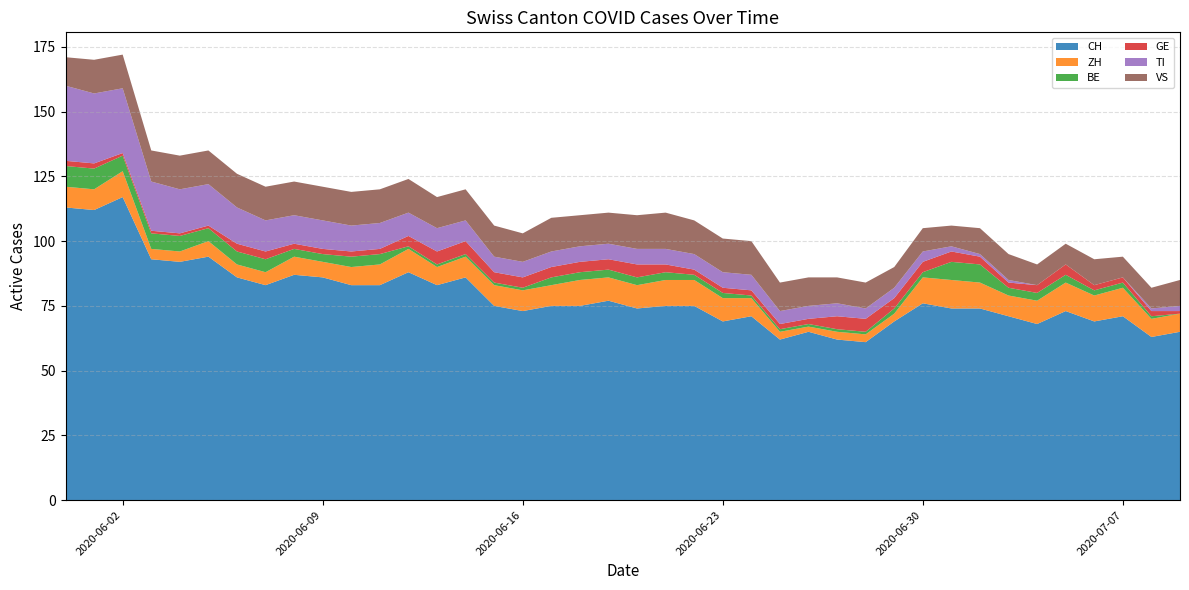

Reading left to right, what are all the values shown in this chart?

CH: 2020-05-31=113	2020-06-01=112	2020-06-02=117	2020-06-03=93	2020-06-04=92	2020-06-05=94	2020-06-06=86	2020-06-07=83	2020-06-08=87	2020-06-09=86	2020-06-10=83	2020-06-11=83	2020-06-12=88	2020-06-13=83	2020-06-14=86	2020-06-15=75	2020-06-16=73	2020-06-17=75	2020-06-18=75	2020-06-19=77	2020-06-20=74	2020-06-21=75	2020-06-22=75	2020-06-23=69	2020-06-24=71	2020-06-25=62	2020-06-26=65	2020-06-27=62	2020-06-28=61	2020-06-29=69	2020-06-30=76	2020-07-01=74	2020-07-02=74	2020-07-03=71	2020-07-04=68	2020-07-05=73	2020-07-06=69	2020-07-07=71	2020-07-08=63	2020-07-09=65
ZH: 2020-05-31=8	2020-06-01=8	2020-06-02=10	2020-06-03=4	2020-06-04=4	2020-06-05=6	2020-06-06=5	2020-06-07=5	2020-06-08=7	2020-06-09=6	2020-06-10=7	2020-06-11=8	2020-06-12=9	2020-06-13=7	2020-06-14=8	2020-06-15=8	2020-06-16=8	2020-06-17=8	2020-06-18=10	2020-06-19=9	2020-06-20=9	2020-06-21=10	2020-06-22=10	2020-06-23=9	2020-06-24=7	2020-06-25=3	2020-06-26=2	2020-06-27=3	2020-06-28=3	2020-06-29=3	2020-06-30=10	2020-07-01=11	2020-07-02=10	2020-07-03=8	2020-07-04=9	2020-07-05=11	2020-07-06=10	2020-07-07=11	2020-07-08=7	2020-07-09=7
BE: 2020-05-31=8	2020-06-01=8	2020-06-02=6	2020-06-03=6	2020-06-04=6	2020-06-05=5	2020-06-06=5	2020-06-07=5	2020-06-08=3	2020-06-09=3	2020-06-10=4	2020-06-11=4	2020-06-12=1	2020-06-13=1	2020-06-14=1	2020-06-15=1	2020-06-16=1	2020-06-17=3	2020-06-18=3	2020-06-19=3	2020-06-20=3	2020-06-21=3	2020-06-22=2	2020-06-23=2	2020-06-24=1	2020-06-25=1	2020-06-26=1	2020-06-27=1	2020-06-28=1	2020-06-29=2	2020-06-30=2	2020-07-01=7	2020-07-02=7	2020-07-03=3	2020-07-04=3	2020-07-05=3	2020-07-06=2	2020-07-07=2	2020-07-08=1	2020-07-09=0
GE: 2020-05-31=2	2020-06-01=2	2020-06-02=1	2020-06-03=1	2020-06-04=1	2020-06-05=1	2020-06-06=3	2020-06-07=3	2020-06-08=2	2020-06-09=2	2020-06-10=2	2020-06-11=2	2020-06-12=4	2020-06-13=5	2020-06-14=5	2020-06-15=4	2020-06-16=4	2020-06-17=4	2020-06-18=4	2020-06-19=4	2020-06-20=5	2020-06-21=3	2020-06-22=2	2020-06-23=2	2020-06-24=2	2020-06-25=2	2020-06-26=2	2020-06-27=5	2020-06-28=5	2020-06-29=4	2020-06-30=4	2020-07-01=4	2020-07-02=3	2020-07-03=2	2020-07-04=3	2020-07-05=4	2020-07-06=2	2020-07-07=2	2020-07-08=2	2020-07-09=1
TI: 2020-05-31=29	2020-06-01=27	2020-06-02=25	2020-06-03=19	2020-06-04=17	2020-06-05=16	2020-06-06=14	2020-06-07=12	2020-06-08=11	2020-06-09=11	2020-06-10=10	2020-06-11=10	2020-06-12=9	2020-06-13=9	2020-06-14=8	2020-06-15=6	2020-06-16=6	2020-06-17=6	2020-06-18=6	2020-06-19=6	2020-06-20=6	2020-06-21=6	2020-06-22=6	2020-06-23=6	2020-06-24=6	2020-06-25=5	2020-06-26=5	2020-06-27=5	2020-06-28=4	2020-06-29=4	2020-06-30=4	2020-07-01=2	2020-07-02=1	2020-07-03=1	2020-07-04=0	2020-07-05=0	2020-07-06=0	2020-07-07=0	2020-07-08=1	2020-07-09=2
VS: 2020-05-31=11	2020-06-01=13	2020-06-02=13	2020-06-03=12	2020-06-04=13	2020-06-05=13	2020-06-06=13	2020-06-07=13	2020-06-08=13	2020-06-09=13	2020-06-10=13	2020-06-11=13	2020-06-12=13	2020-06-13=12	2020-06-14=12	2020-06-15=12	2020-06-16=11	2020-06-17=13	2020-06-18=12	2020-06-19=12	2020-06-20=13	2020-06-21=14	2020-06-22=13	2020-06-23=13	2020-06-24=13	2020-06-25=11	2020-06-26=11	2020-06-27=10	2020-06-28=10	2020-06-29=8	2020-06-30=9	2020-07-01=8	2020-07-02=10	2020-07-03=10	2020-07-04=8	2020-07-05=8	2020-07-06=10	2020-07-07=8	2020-07-08=8	2020-07-09=10